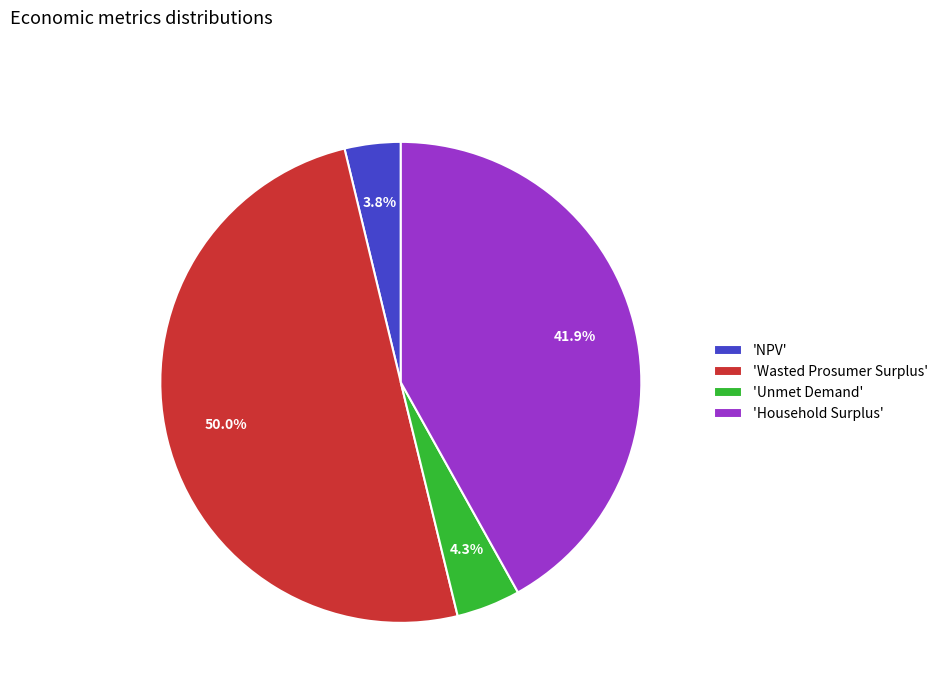

Rank the categories by value from highest to lowest.

'Wasted Prosumer Surplus', 'Household Surplus', 'Unmet Demand', 'NPV'